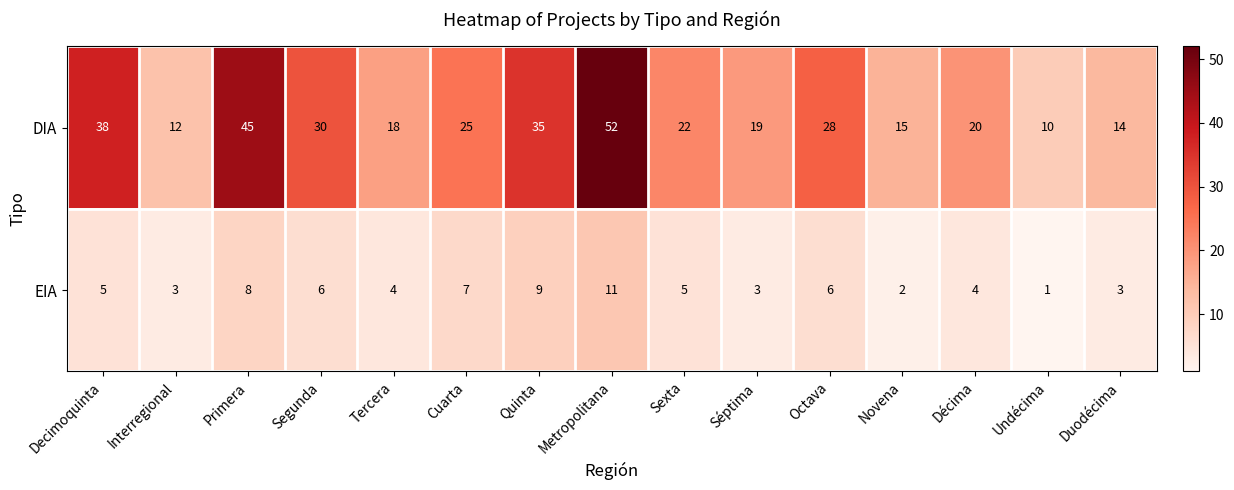

Reading left to right, transcribe all the data shown in this chart.

DIA: Decimoquinta=38	Interregional=12	Primera=45	Segunda=30	Tercera=18	Cuarta=25	Quinta=35	Metropolitana=52	Sexta=22	Séptima=19	Octava=28	Novena=15	Décima=20	Undécima=10	Duodécima=14
EIA: Decimoquinta=5	Interregional=3	Primera=8	Segunda=6	Tercera=4	Cuarta=7	Quinta=9	Metropolitana=11	Sexta=5	Séptima=3	Octava=6	Novena=2	Décima=4	Undécima=1	Duodécima=3